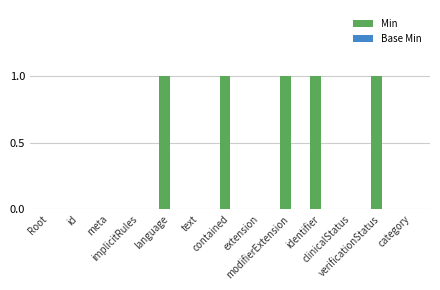

What is the sum of all values?

5